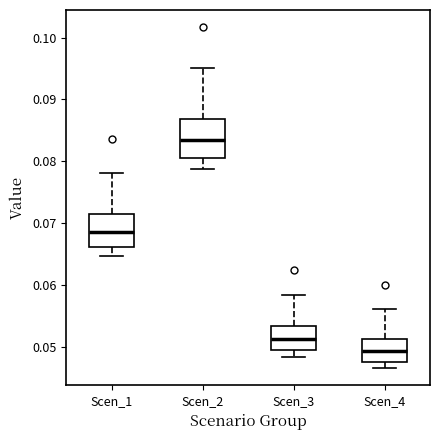

Comparing the boxes themselves (not the whiskers), which one is the tallest?

Scen_2